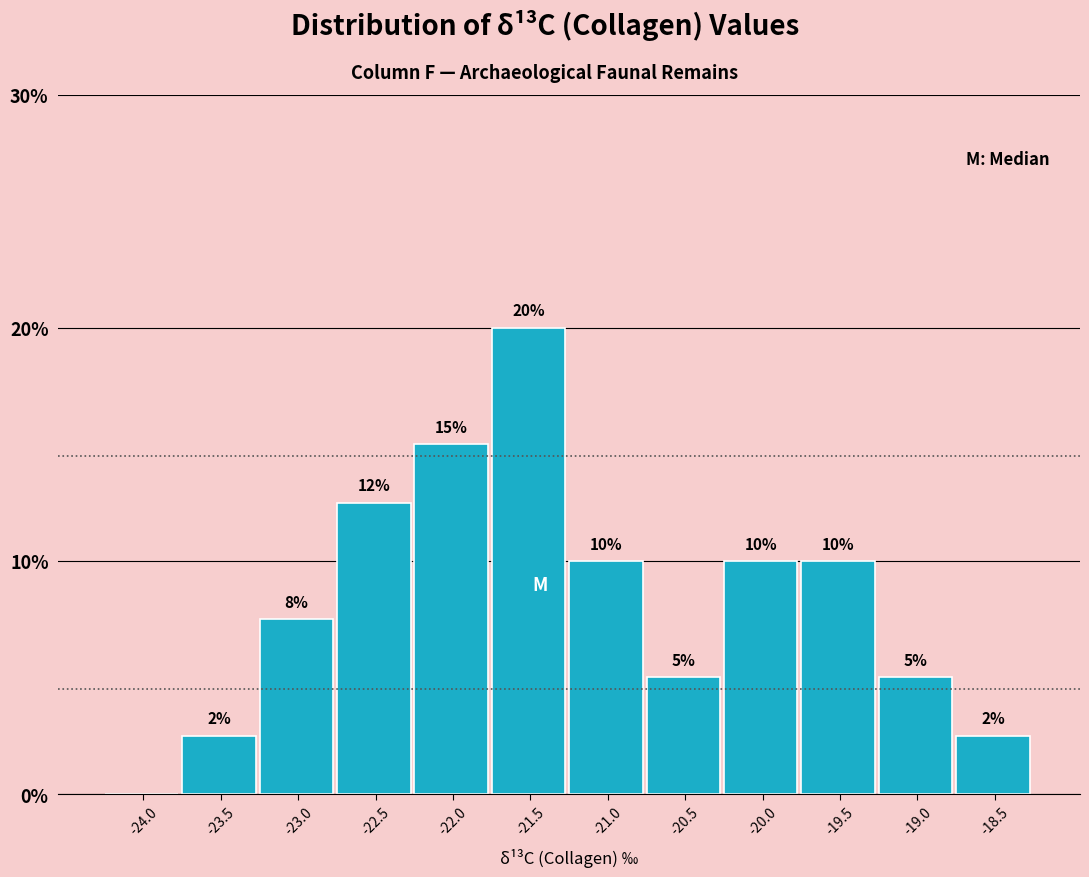

What is the greatest value displayed?

20.0